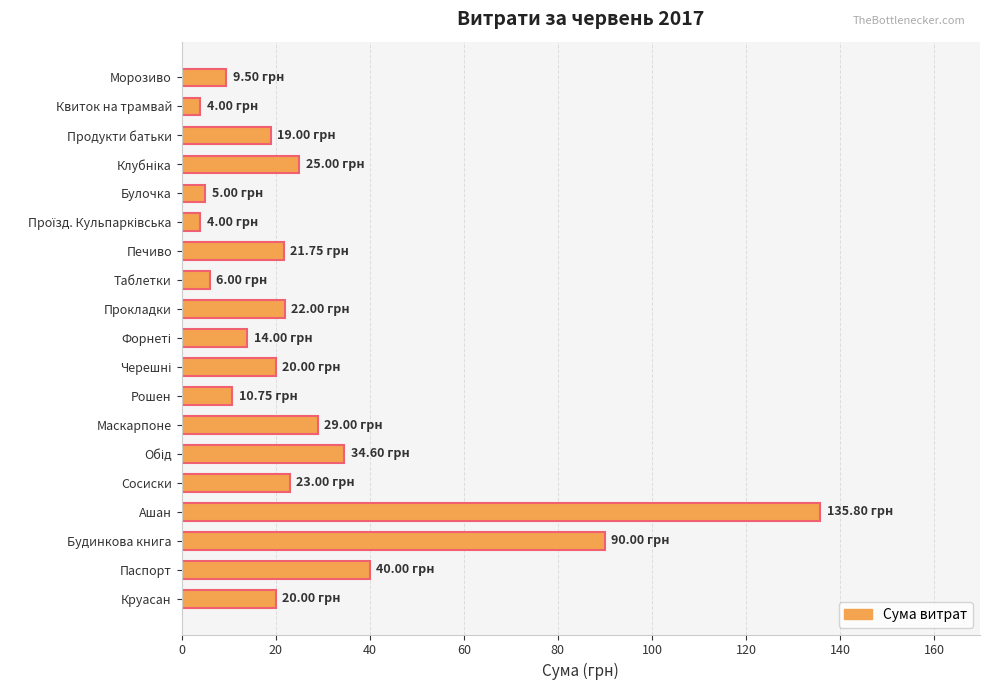

What is the change in value from Паспорт to Круасан?

-20.0